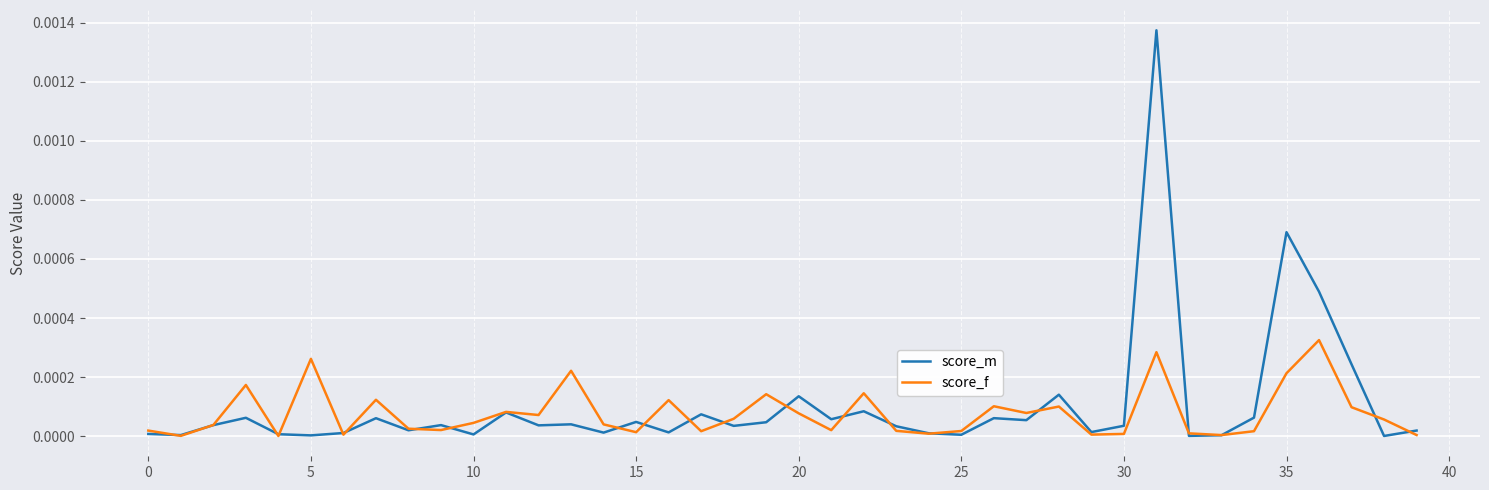

Which series has the largest range (max minus min)?

score_m